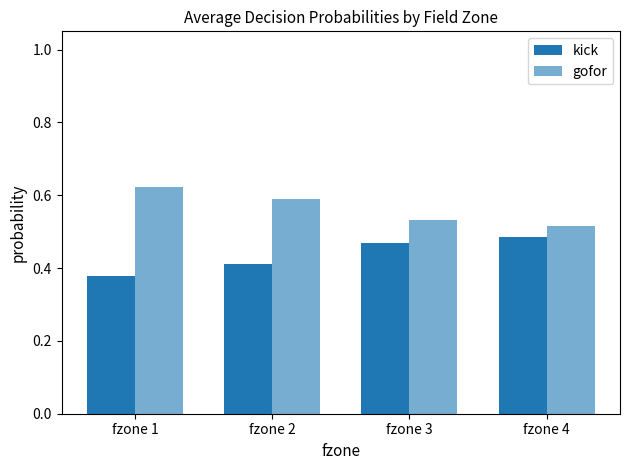

What is the greatest value displayed?

0.6